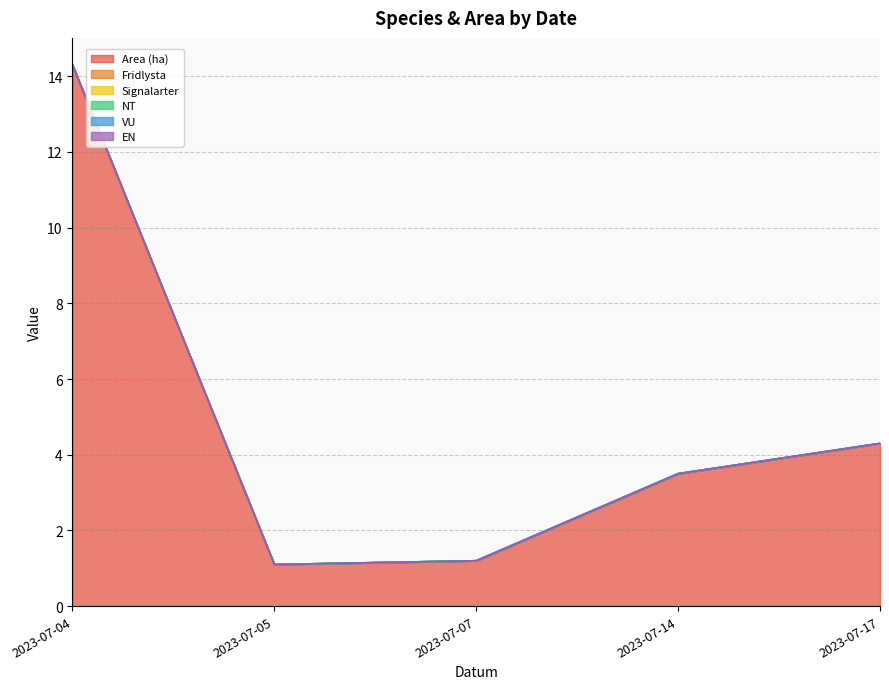

At 2023-07-07, list the series in order from smallest to largest.

Fridlysta, Signalarter, NT, VU, EN, Area (ha)